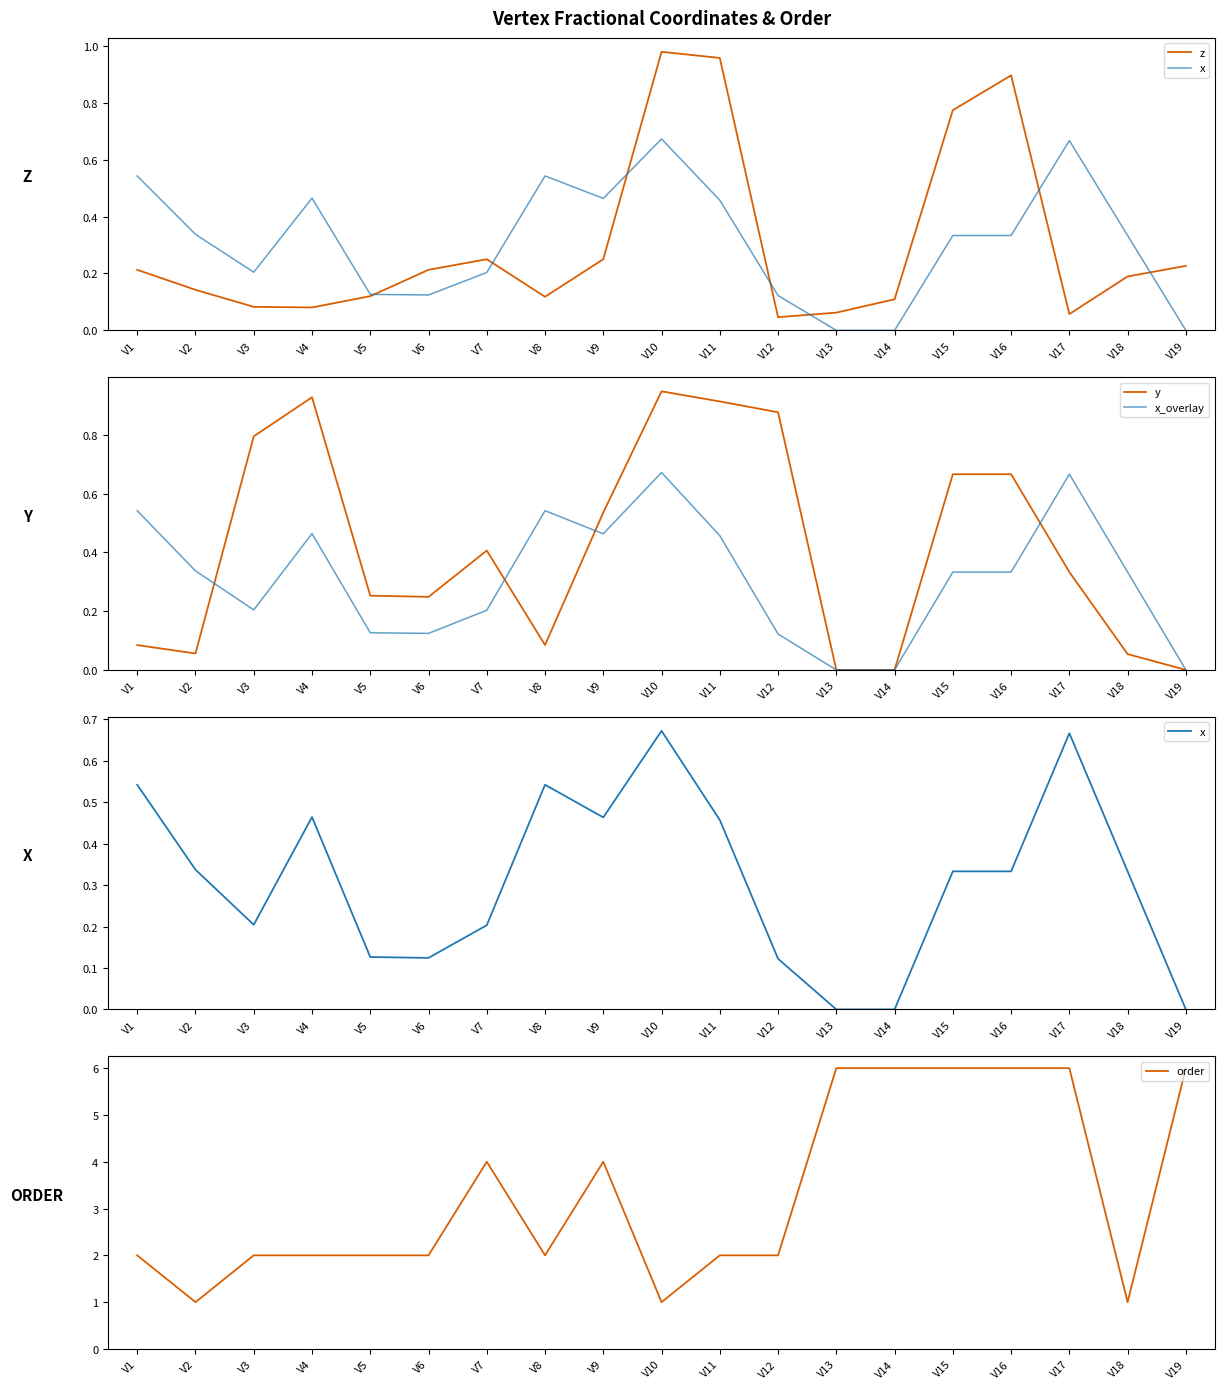

At how many categories does at least one series exceed 2?

8